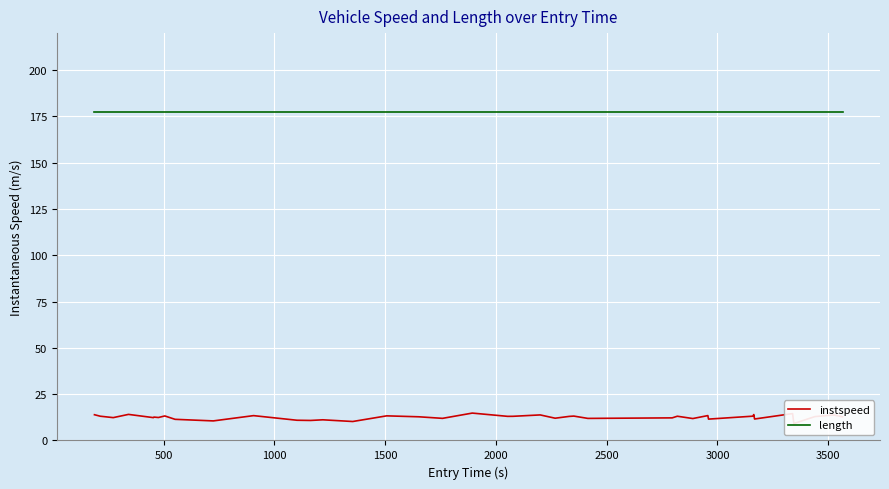

Reading right to left, list all the values displayed in this chart.

instspeed: 12.8	13.8	12.9	9.2	10.6	14.5	11.6	14.0	13.1	11.5	13.4	11.8	13.1	12.2	11.9	13.2	13.0	12.0	13.8	13.0	13.0	14.8	11.9	12.8	13.3	10.2	11.2	10.8	10.9	13.4	10.6	11.4	13.2	12.4	12.6	12.3	14.1	12.3	13.1	13.9
length: 177.4	177.4	177.4	177.4	177.4	177.4	177.4	177.4	177.4	177.4	177.4	177.4	177.4	177.4	177.4	177.4	177.4	177.4	177.4	177.4	177.4	177.4	177.4	177.4	177.4	177.4	177.4	177.4	177.4	177.4	177.4	177.4	177.4	177.4	177.4	177.4	177.4	177.4	177.4	177.4